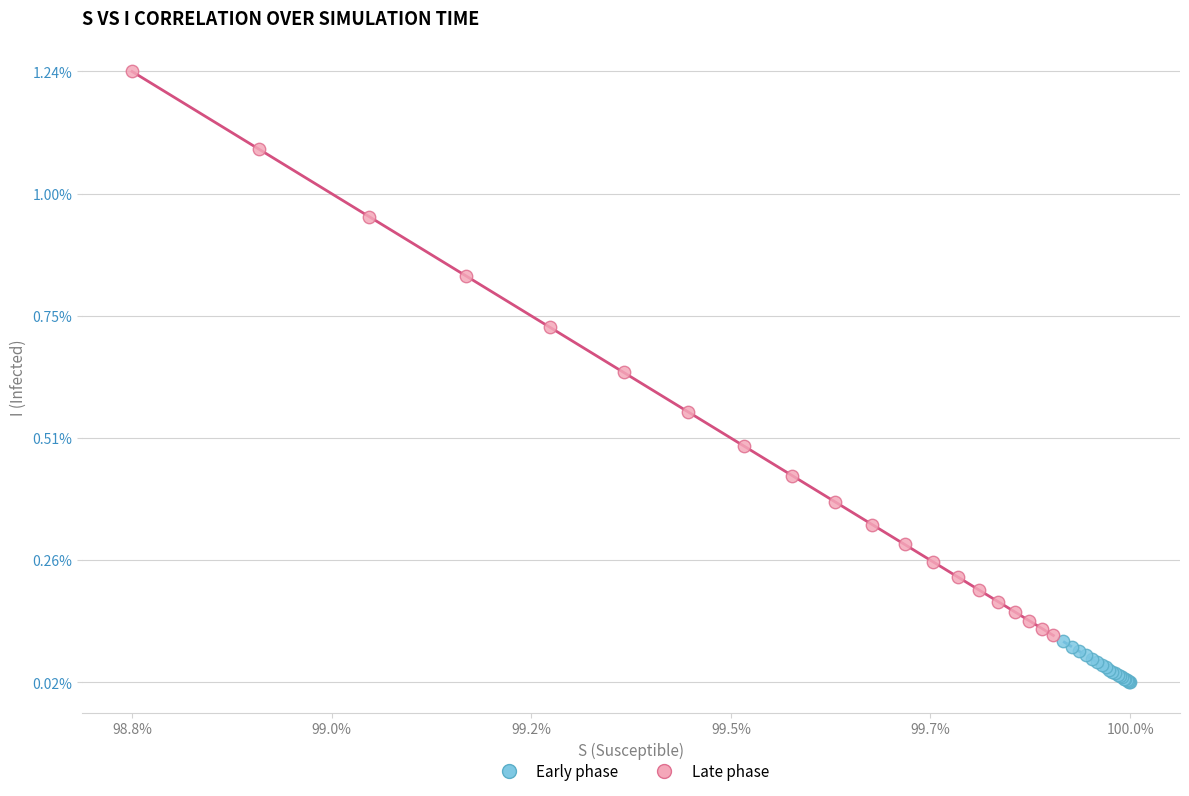

Which series reaches the minimum Y coordinate?

Early phase